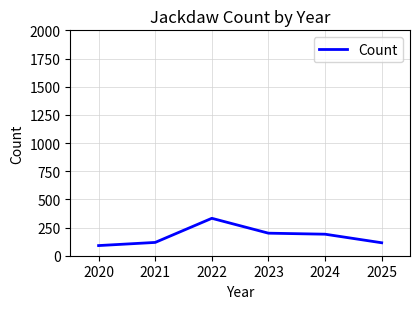

What is the approximate value at 2020, to the nearest 50?

100